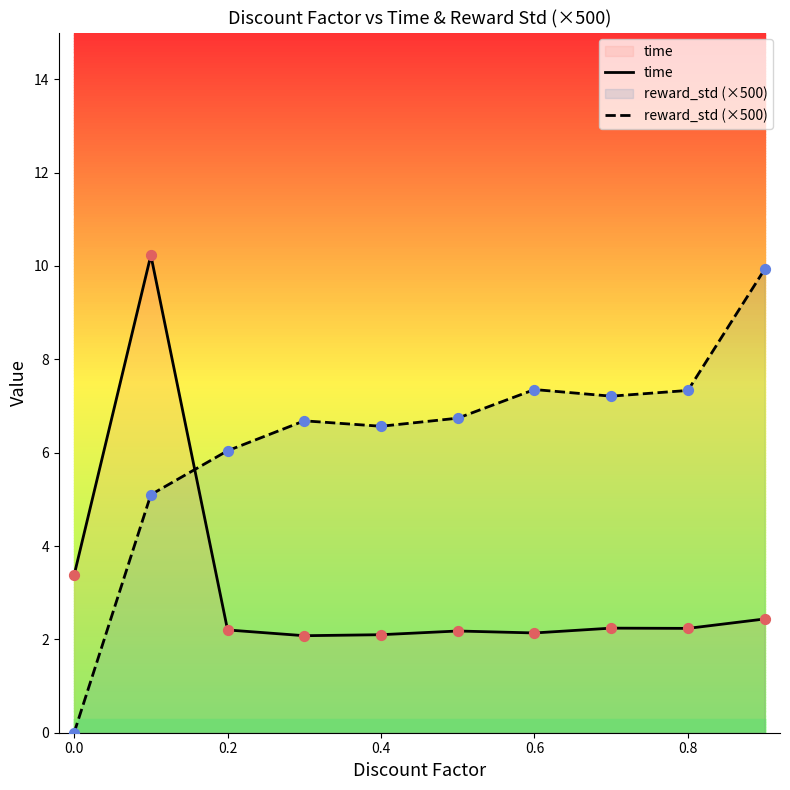

What are all the series names shown in the legend?

time, reward_std (×500)